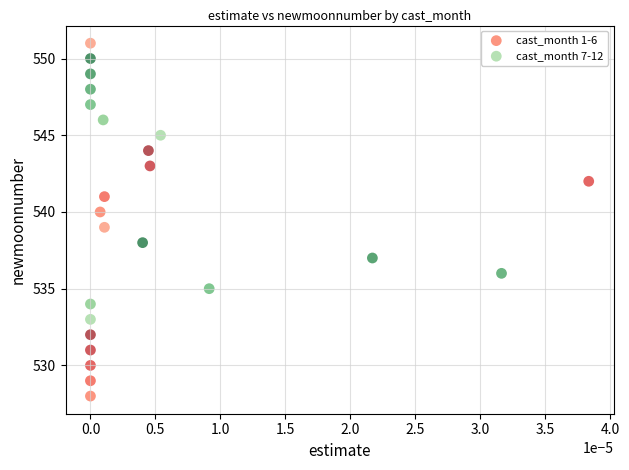

Which series contains the highest Y value?

cast_month 1-6